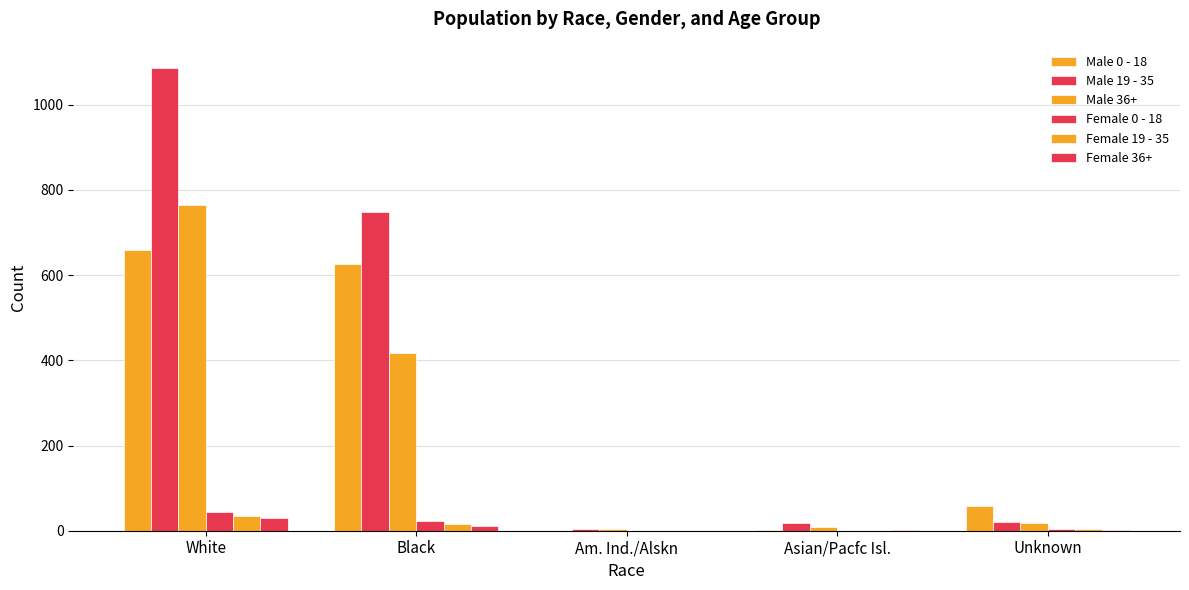

Count the number of data series in this chart.

6